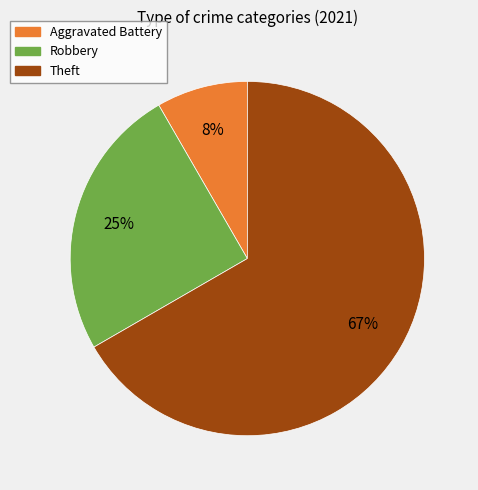

To the nearest percent, what is the average slice percentage?

33%